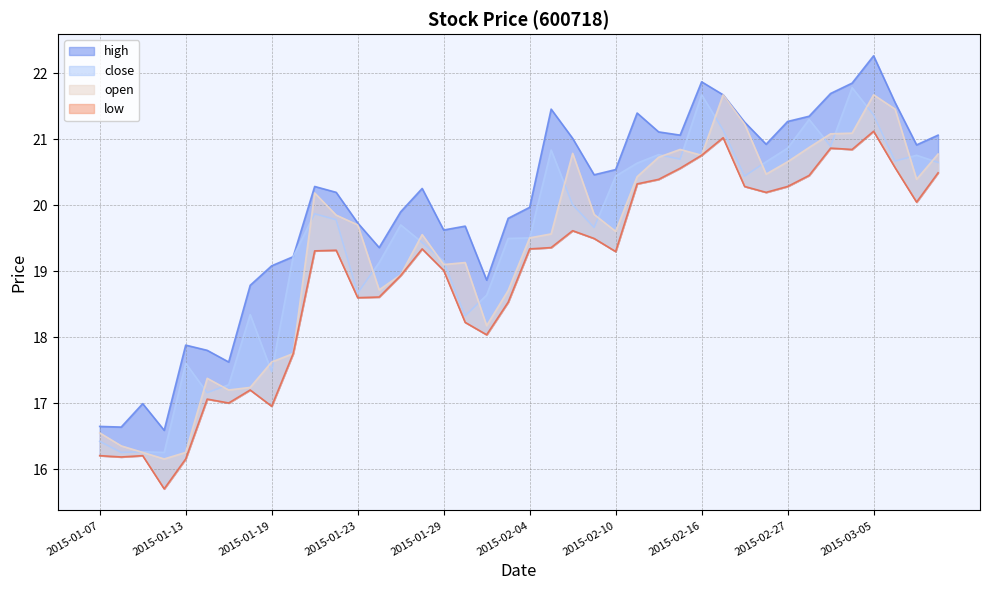

What are all the series names shown in the legend?

open, close, high, low